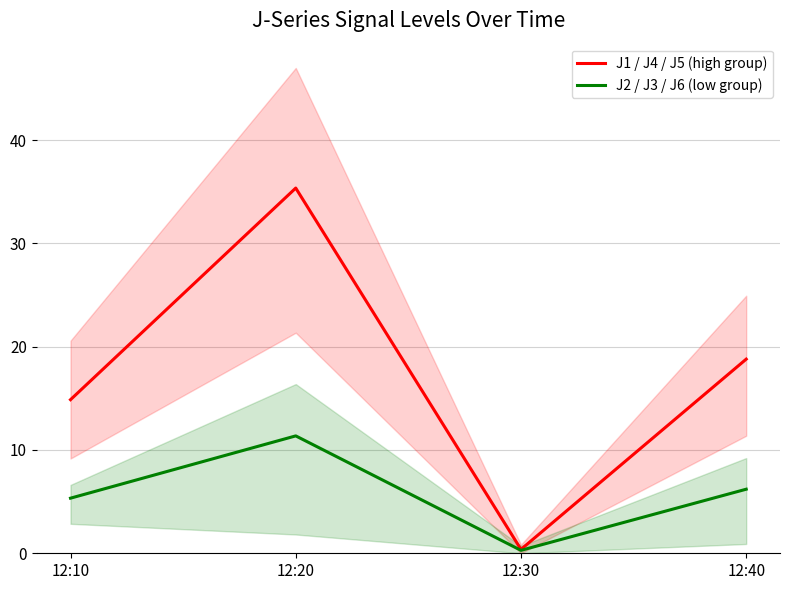

What is the lowest value of the J2 / J3 / J6 (low group) series?

0.3